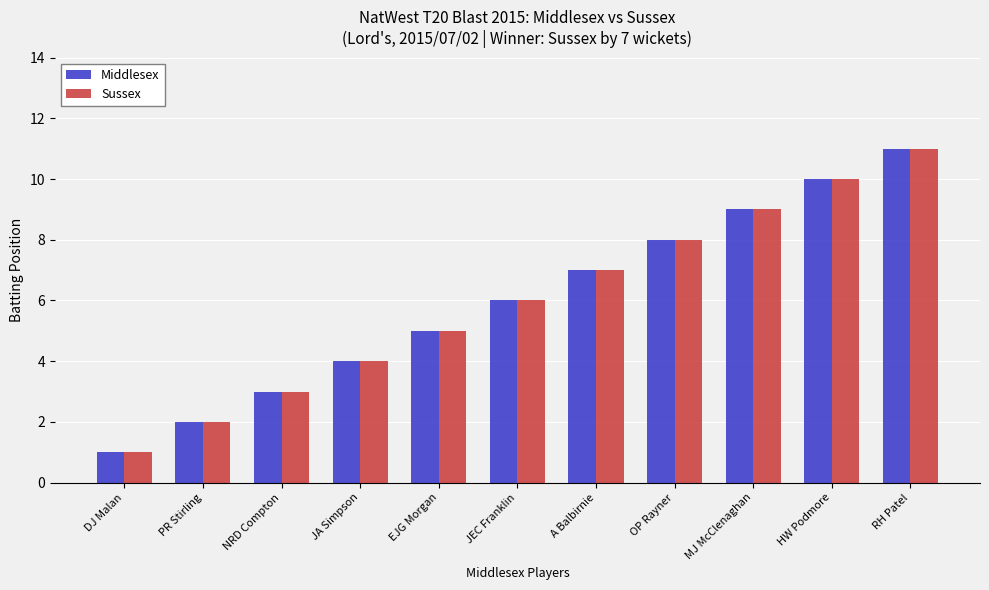

List the labels in order of Middlesex value, largest first.

RH Patel, HW Podmore, MJ McClenaghan, OP Rayner, A Balbirnie, JEC Franklin, EJG Morgan, JA Simpson, NRD Compton, PR Stirling, DJ Malan